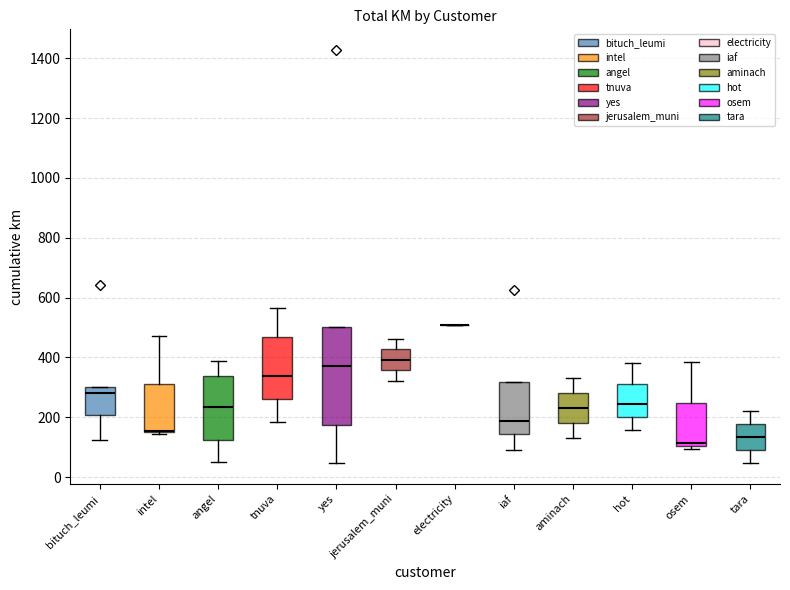

What is the average value?

310.3